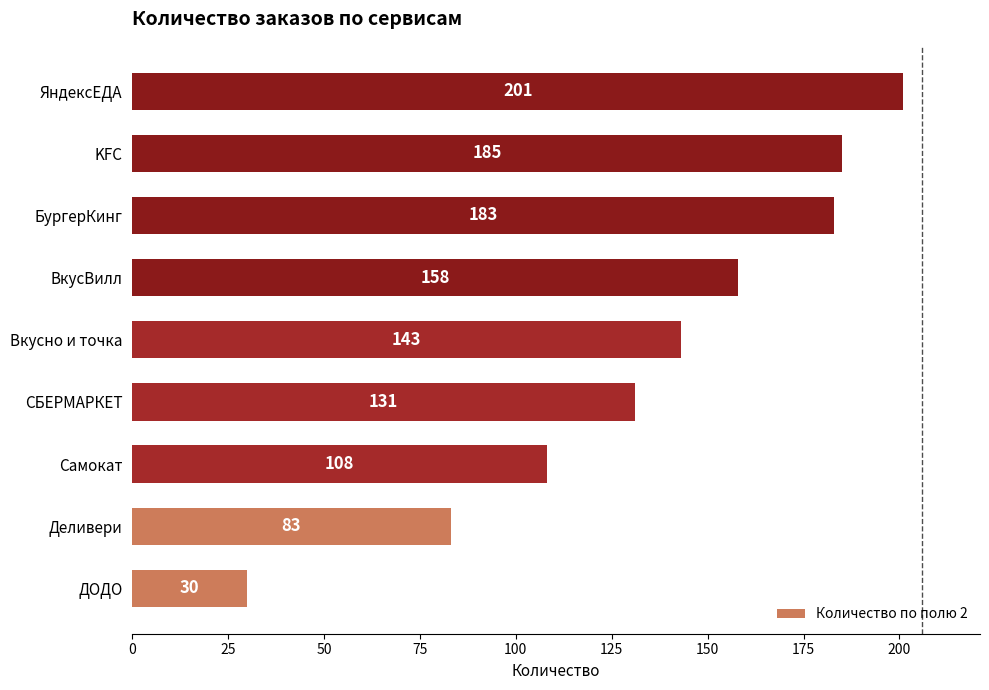

What is the change in value from СБЕРМАРКЕТ to ЯндексЕДА?

+70